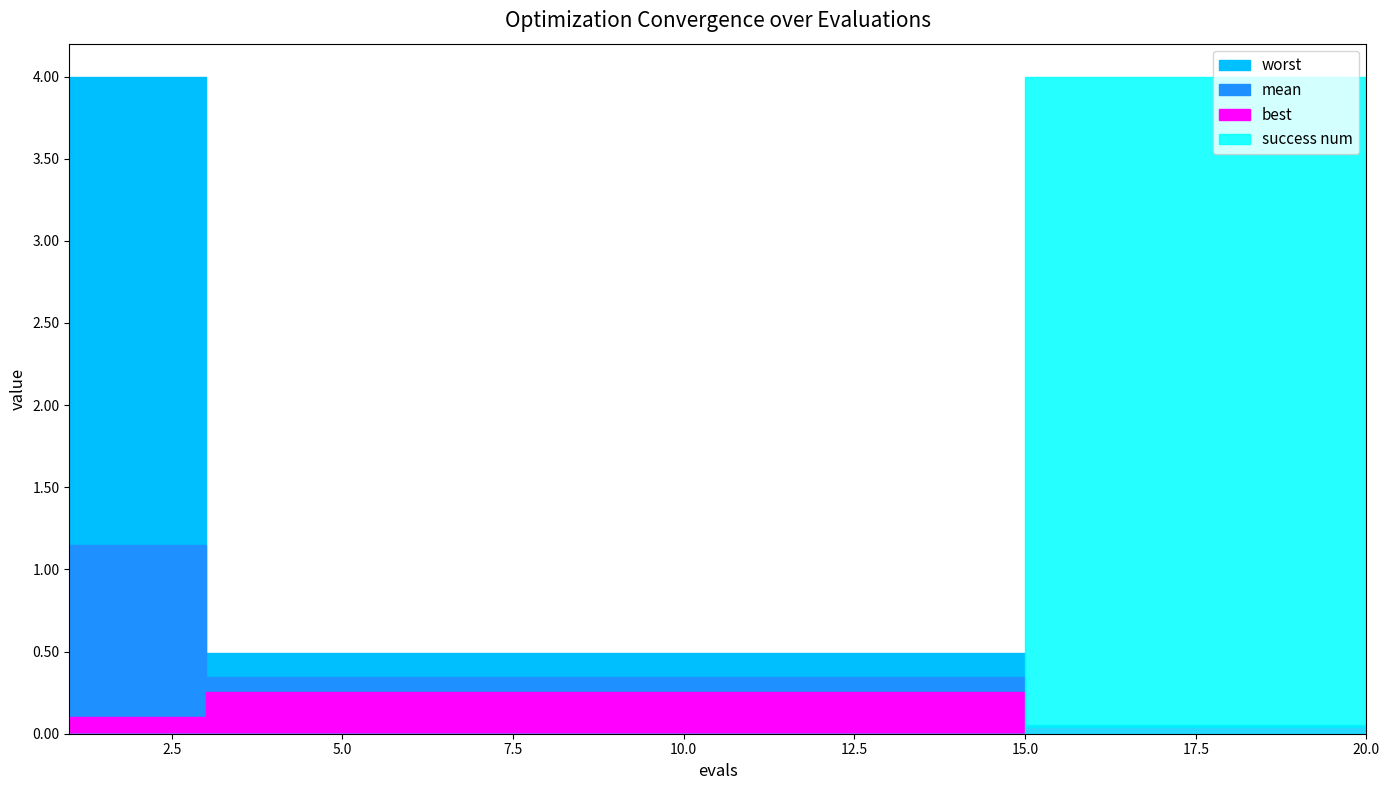

Which series ends up on top after the final intersection of best and success num?

success num